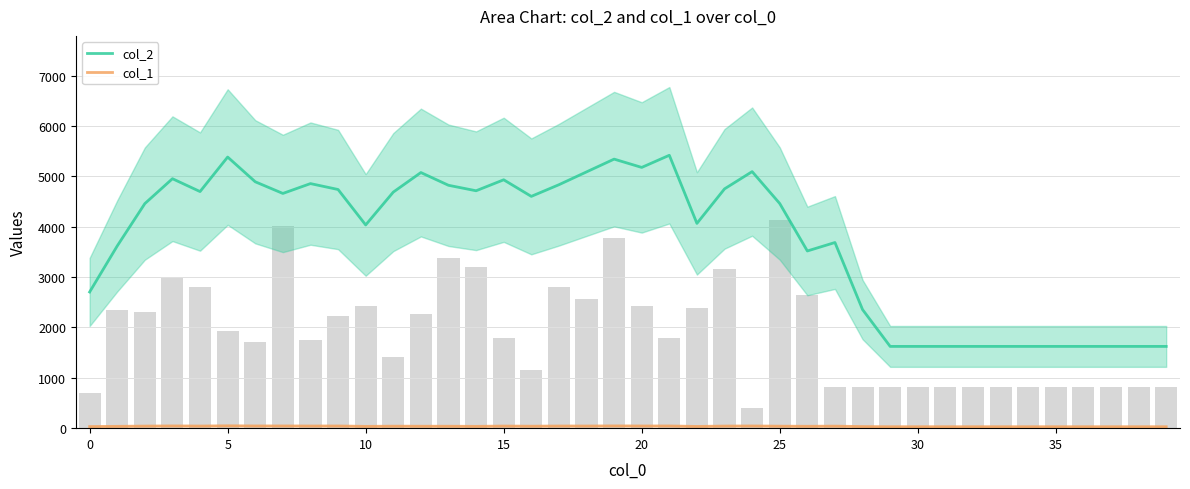

What is the value of the col_1 bar at the 29th from the left?

32.0